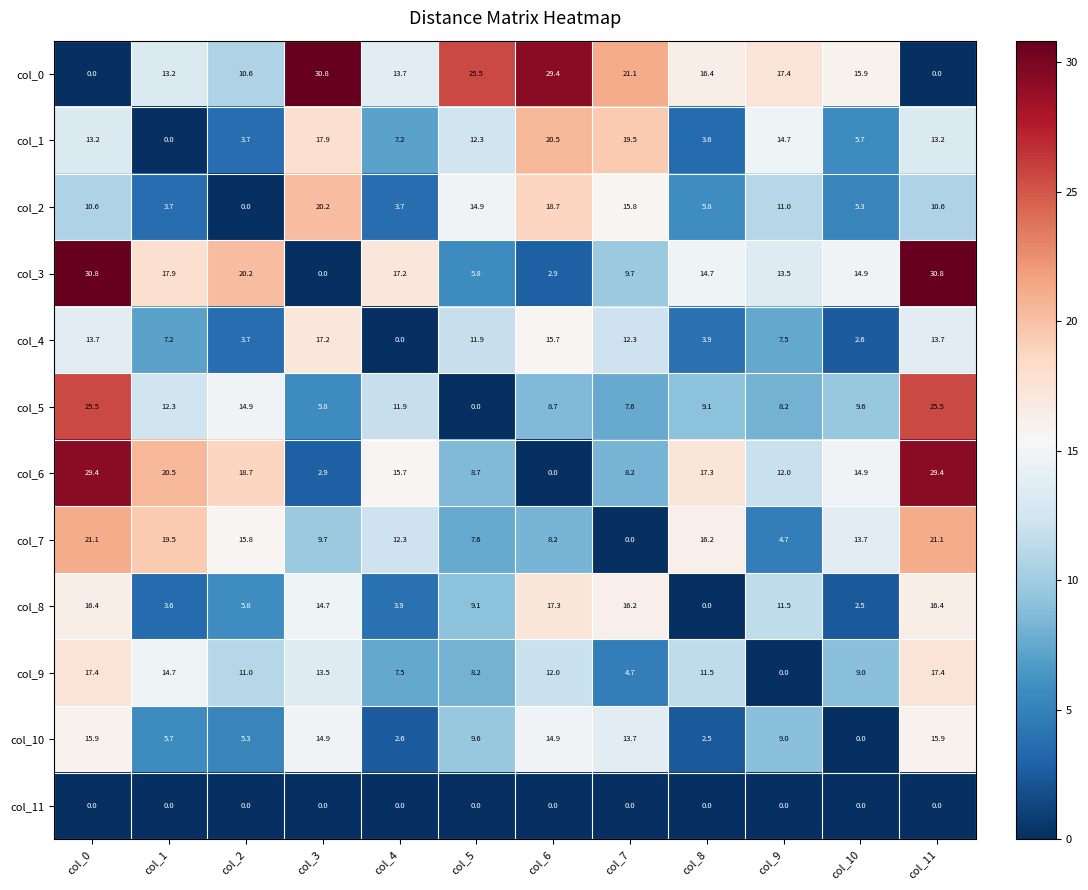

At which label is col_0 closest to 15?

col_10